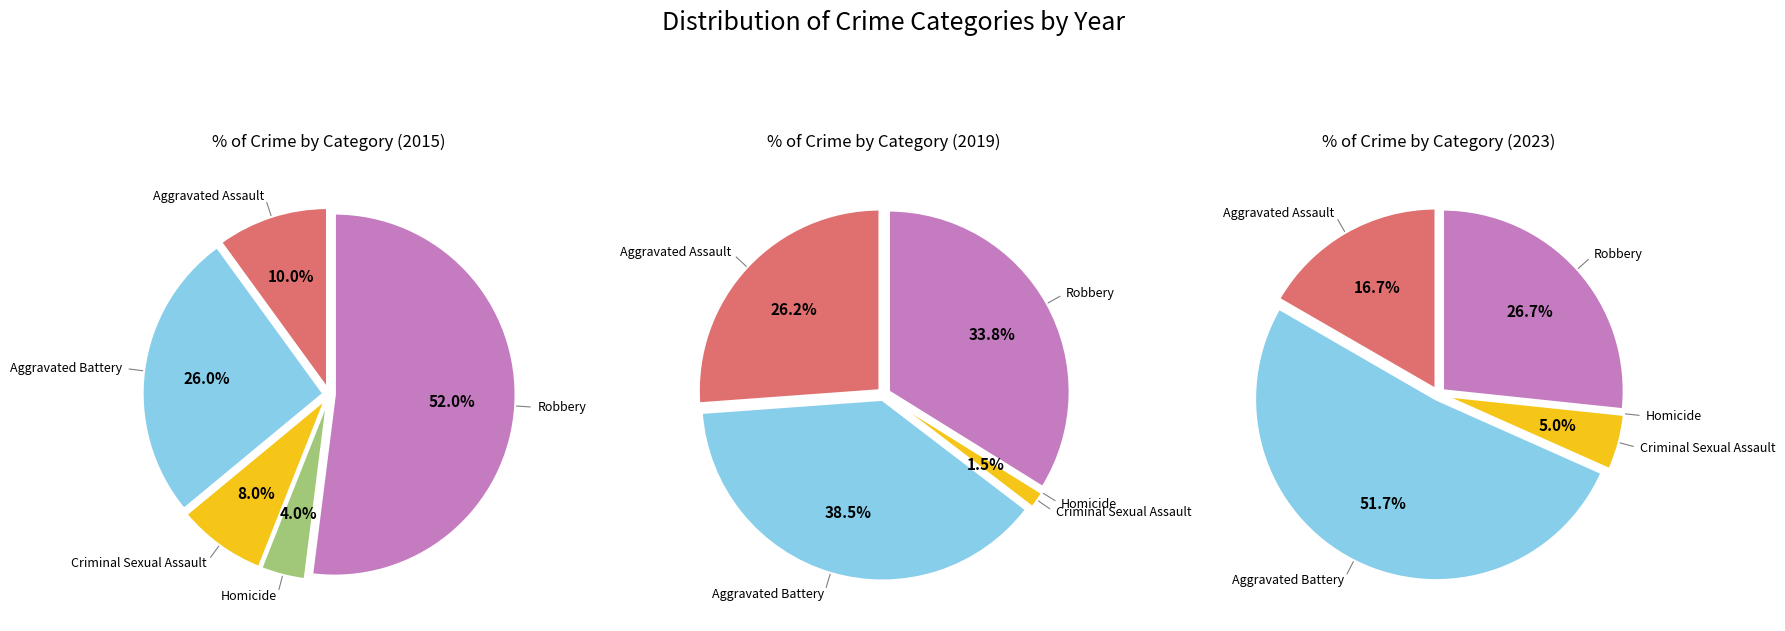

How many slices are in this pie chart?

5